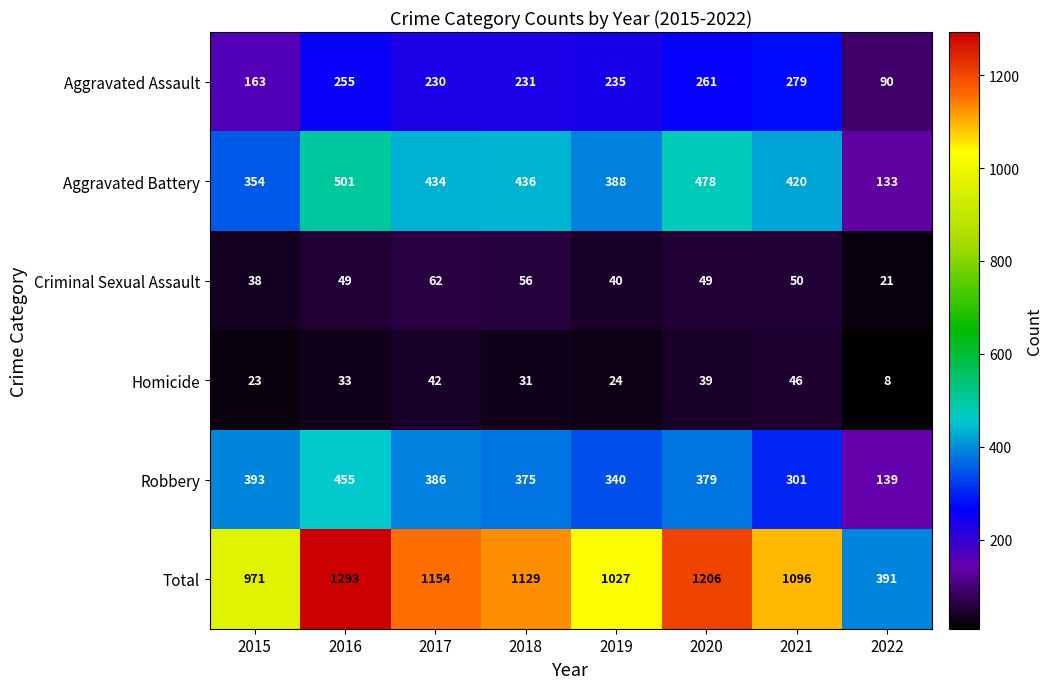

Which label corresponds to the largest value in the chart?

2016